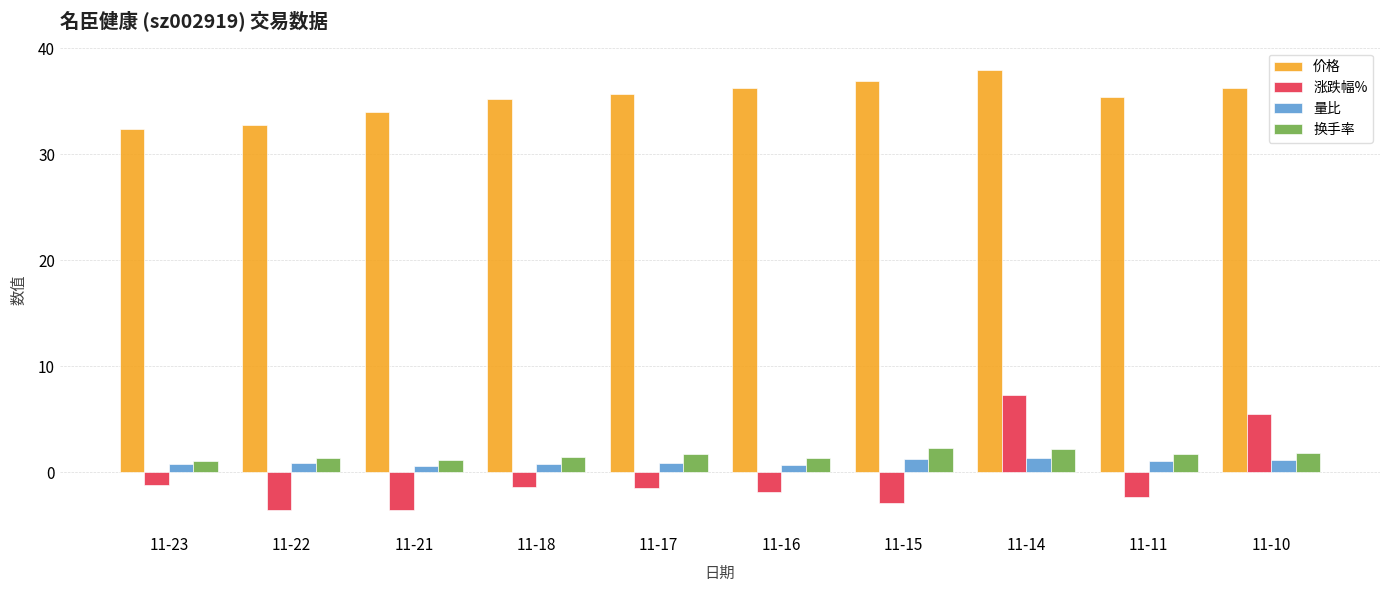

Does the chart contain any negative values?

Yes